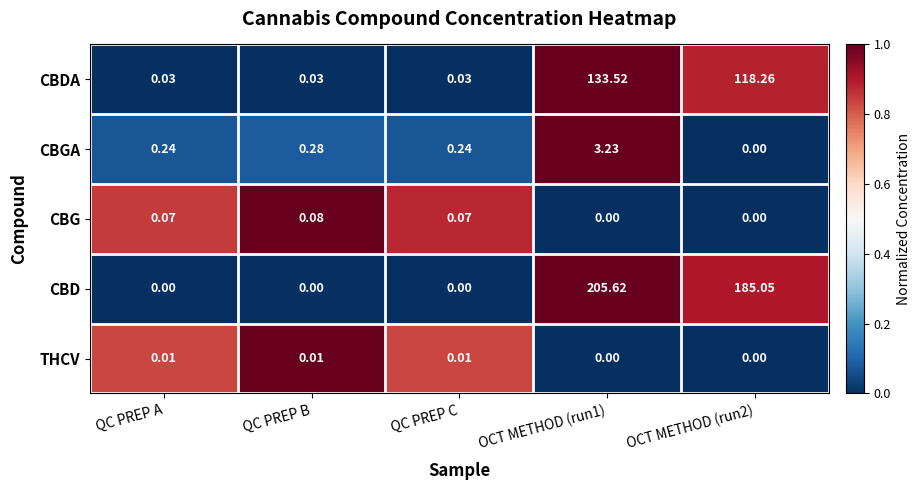

At which label is CBGA closest to 1?

QC PREP B